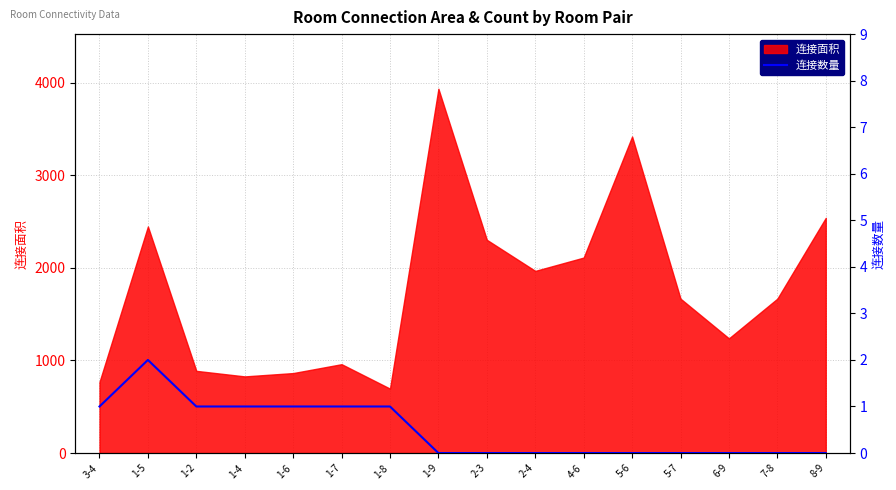

At which label does 连接面积 reach its peak?

1-9